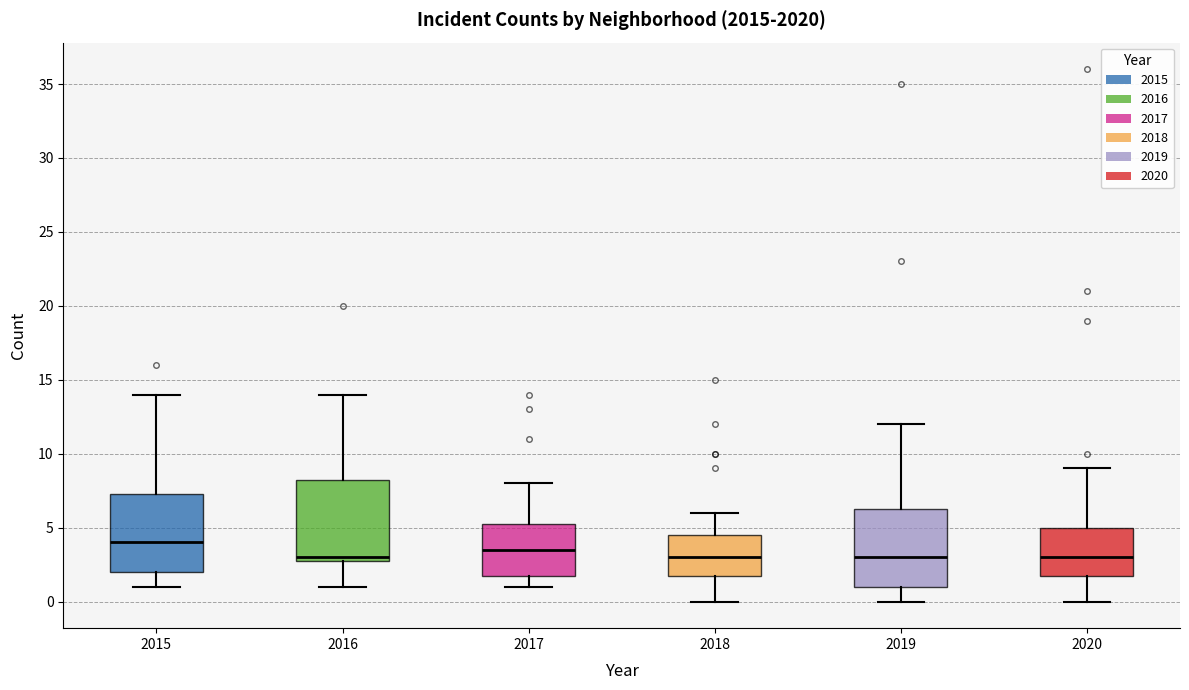

Reading left to right, transcribe this box plot: for each box, give where its median line is, the range the box spans, and where its two whiskers end, as read against the y-axis. The values are not printed on the chart, so give them approximately, as read against the axis.

2015: median 4.0, box 2.0 to 7.5, whiskers 1.0 to 14.0
2016: median 3.0 (just above the box's lower edge), box 3.0 to 8.5, whiskers 1.0 to 14.0
2017: median 3.5, box 2.0 to 5.5, whiskers 1.0 to 8.0
2018: median 3.0, box 2.0 to 4.5, whiskers 0.0 to 6.0
2019: median 3.0, box 1.0 to 6.5, whiskers 0.0 to 12.0
2020: median 3.0, box 2.0 to 5.0, whiskers 0.0 to 9.0